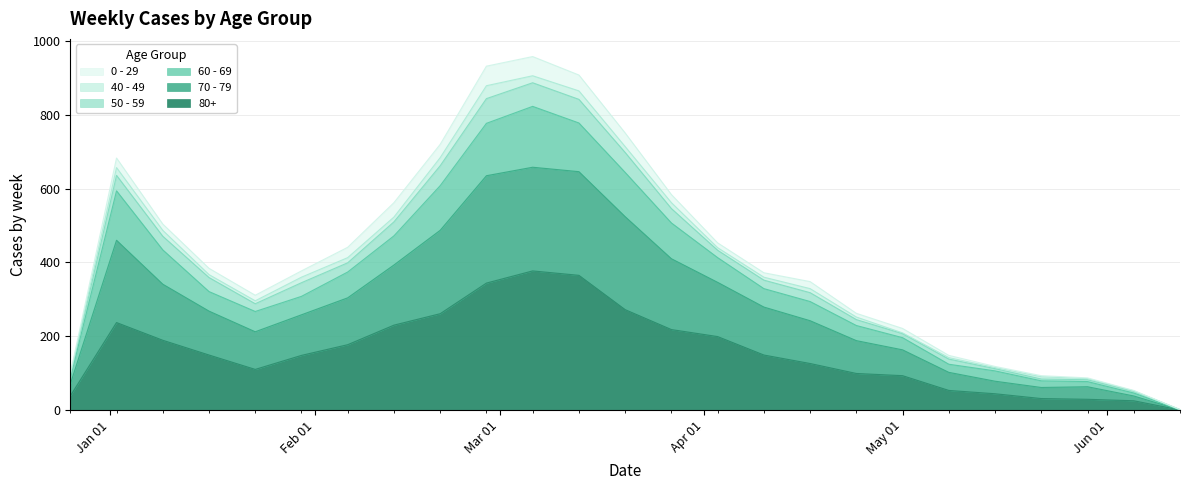

Is the value of 60 - 69 at 2023-03-27 greater than the value of 80+ at 2023-02-13?

Yes